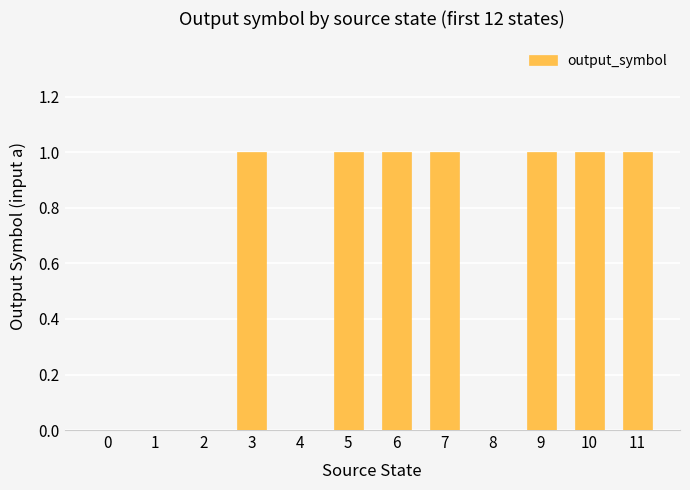

Count the number of data series in this chart.

1